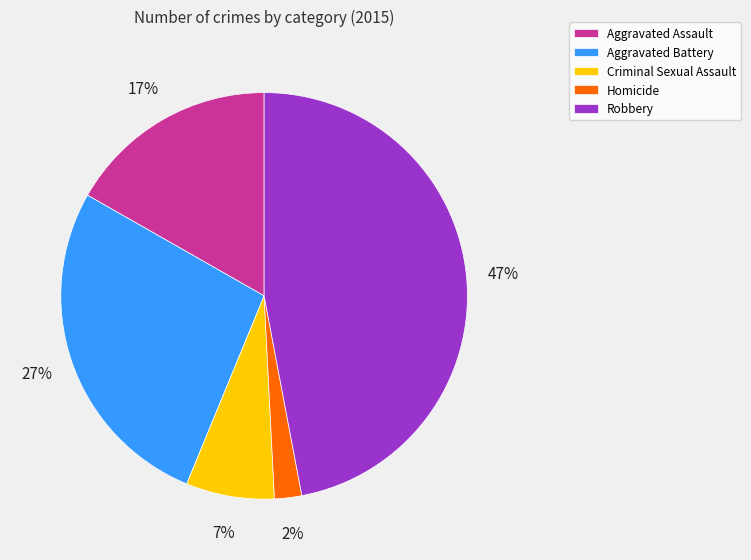

Which has a higher value, Aggravated Assault or Robbery?

Robbery